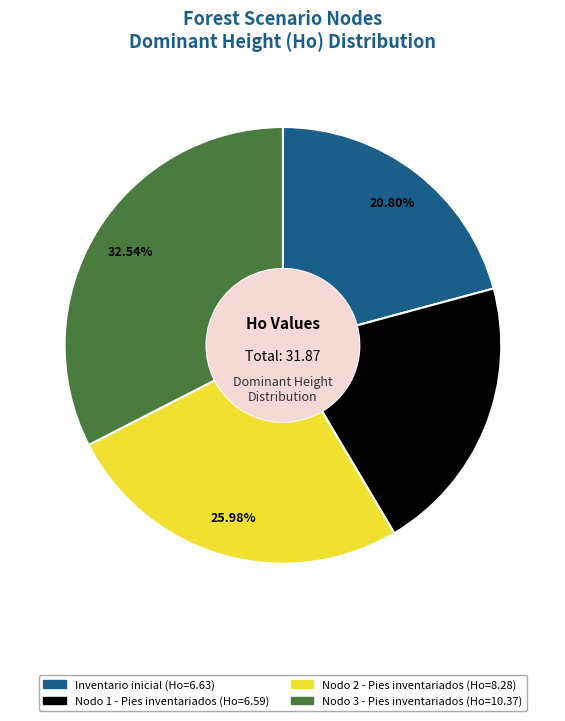

What percentage is the Inventario inicial slice, to the nearest percent?

21%